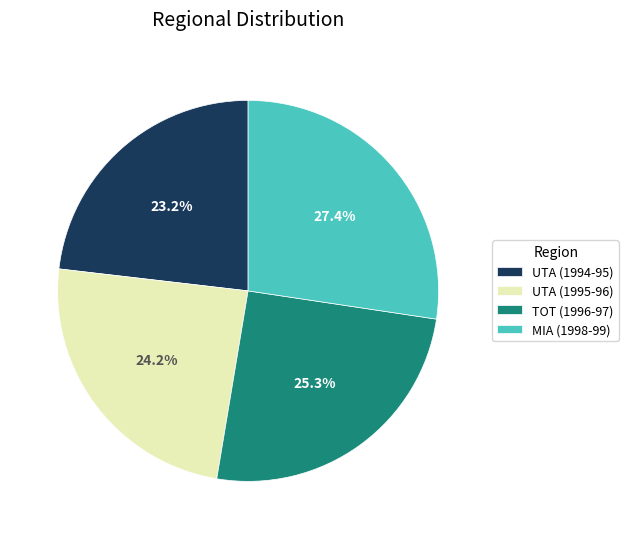

Which slice is the smallest?

UTA (1994-95)